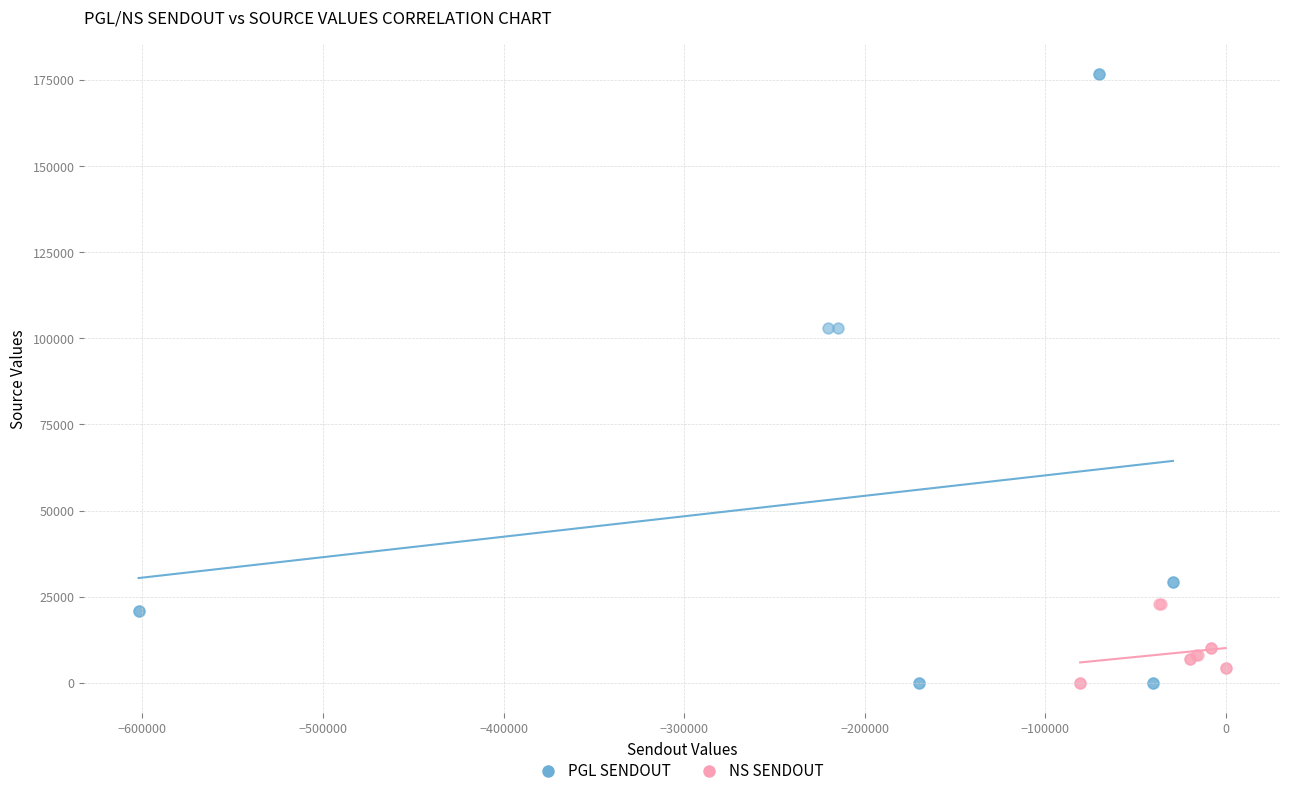

What are all the series names shown in the legend?

PGL SENDOUT, NS SENDOUT